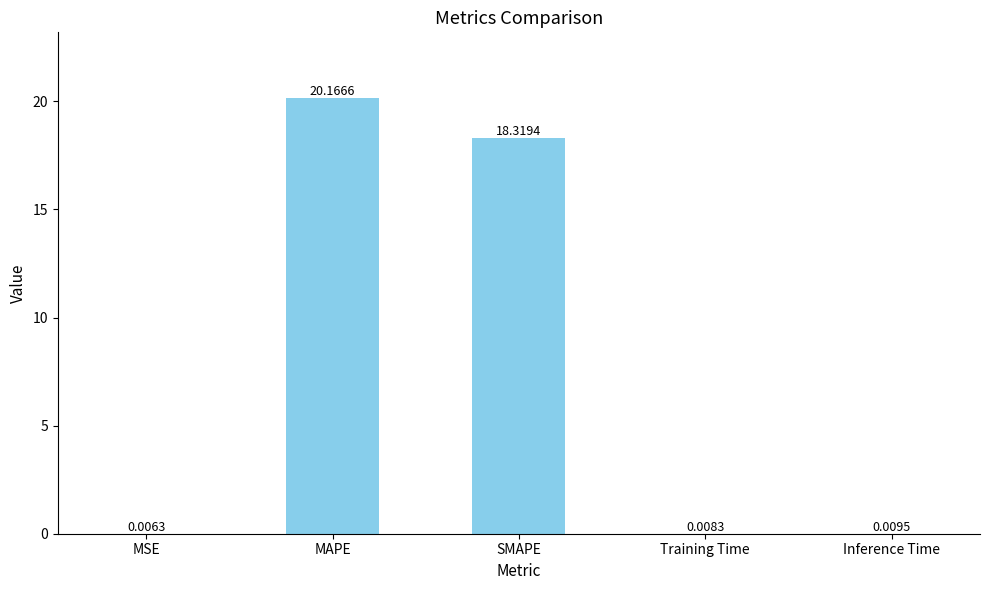

What is the sum of all values?

38.5